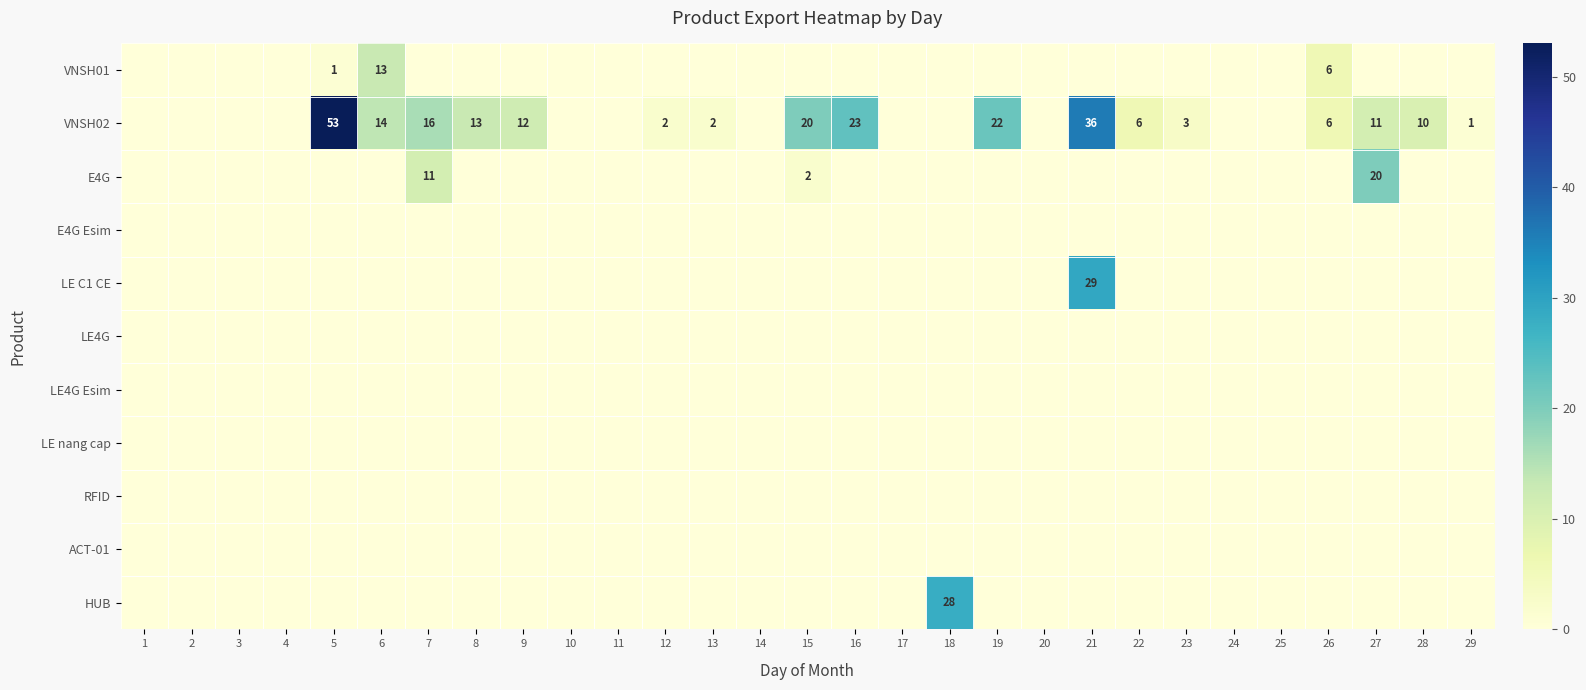

How many data points does each series have?

29